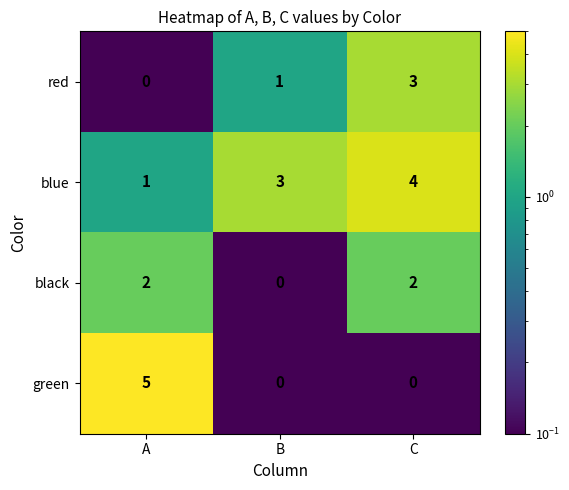

What is the greatest value displayed?

5